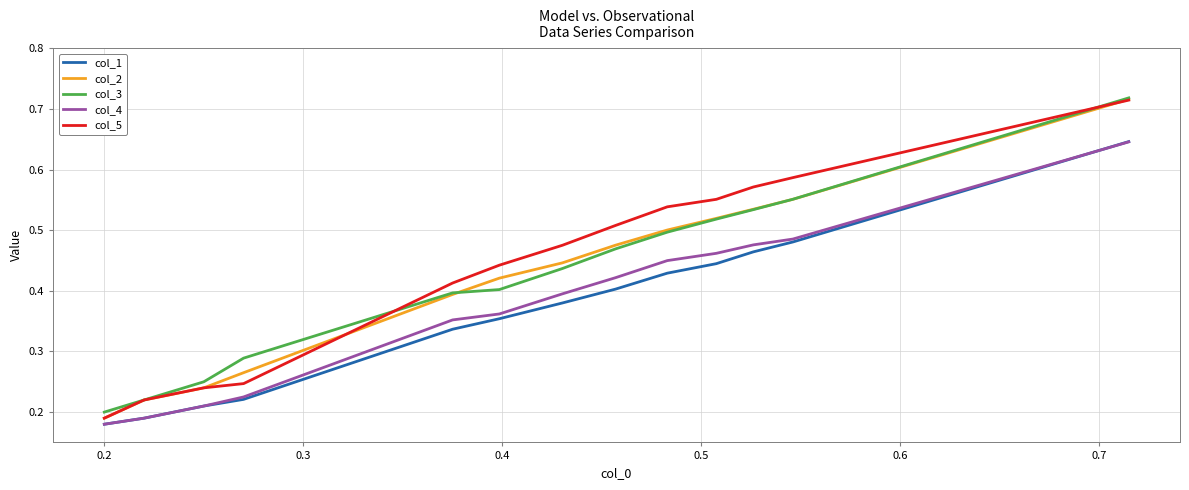

How many col_1 values are between 0 and 1?

13